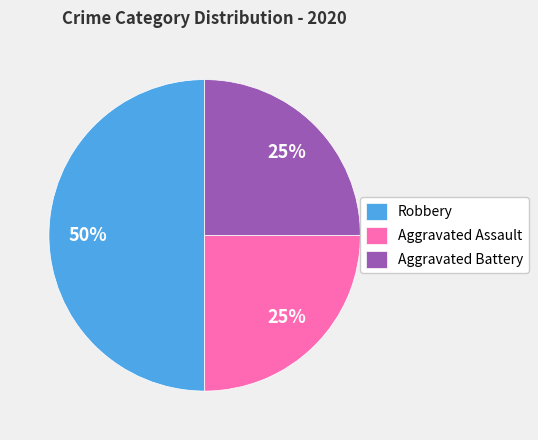

Approximately how many times larger is the value at Aggravated Assault compared to Robbery?

0.5